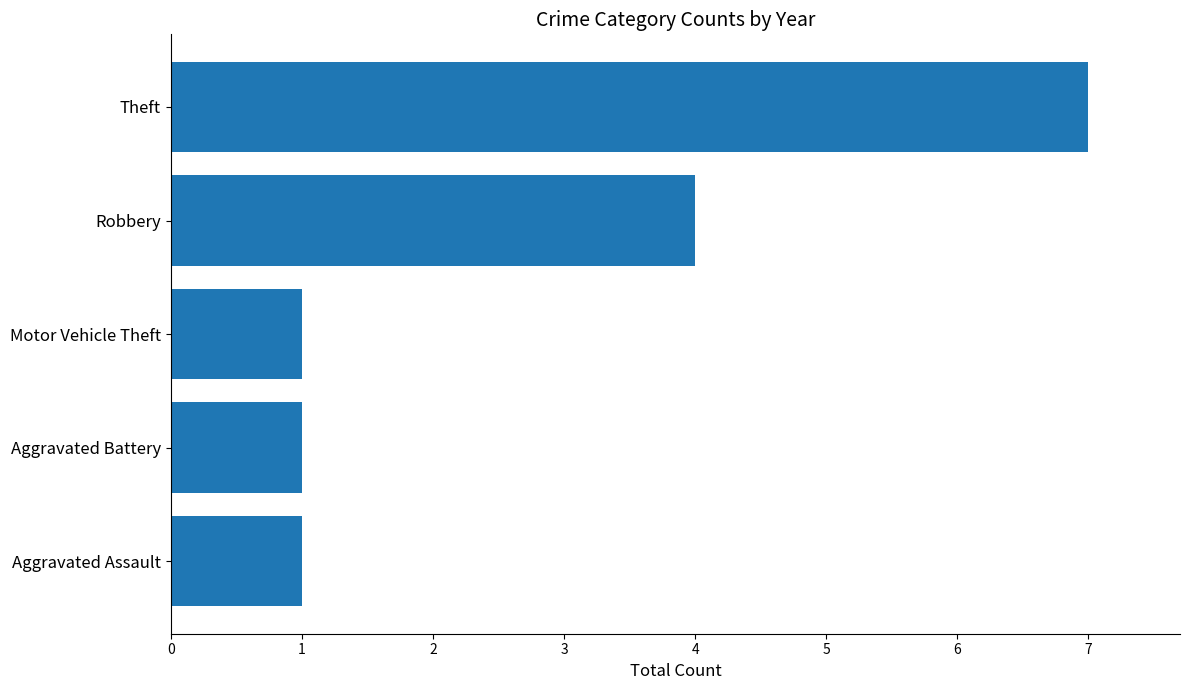

Reading top to bottom, what are all the values shown in this chart?

Theft=7	Robbery=4	Motor Vehicle Theft=1	Aggravated Battery=1	Aggravated Assault=1